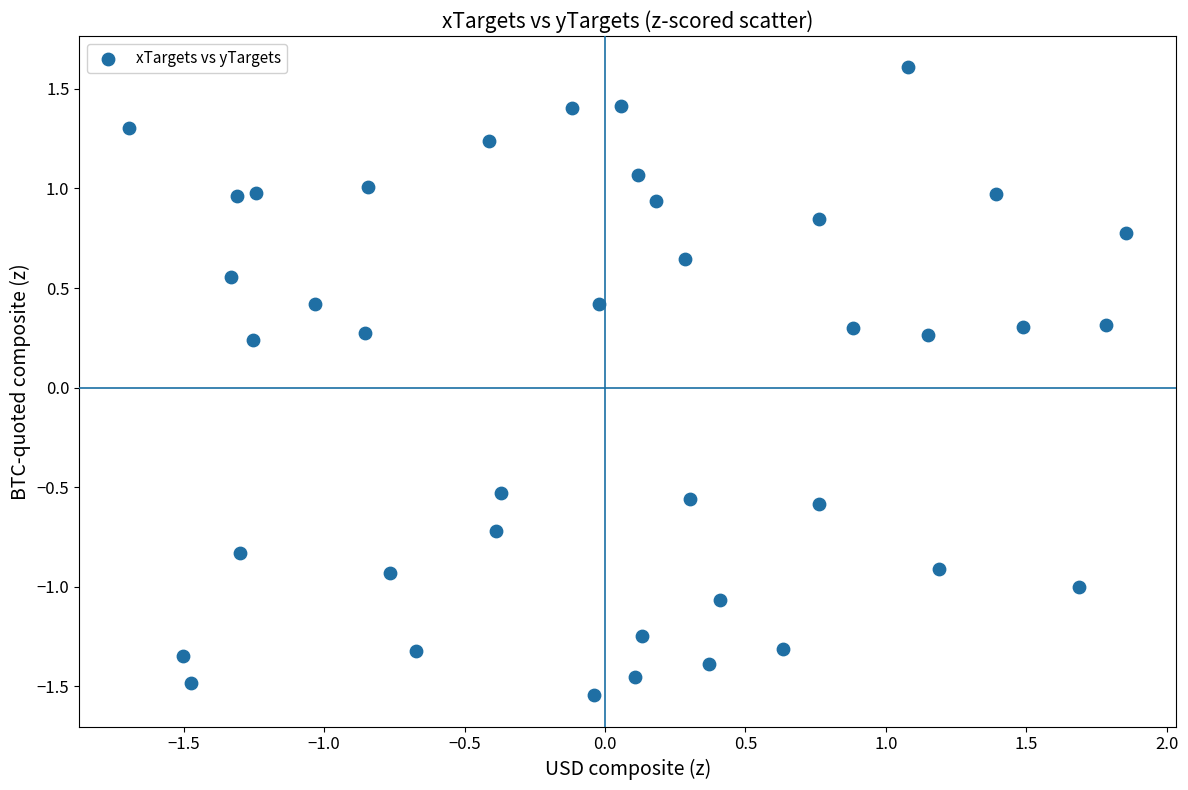

What is the range of X values (max minus min)?

3.6